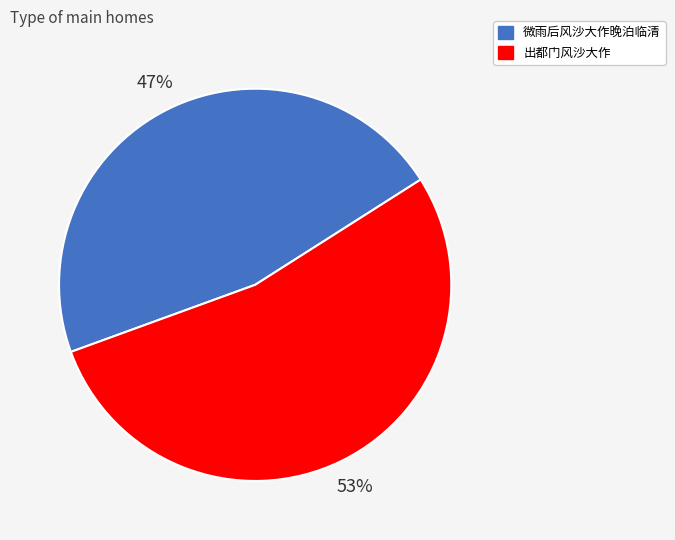

Rank the categories by value from lowest to highest.

微雨后风沙大作晚泊临清, 出都门风沙大作